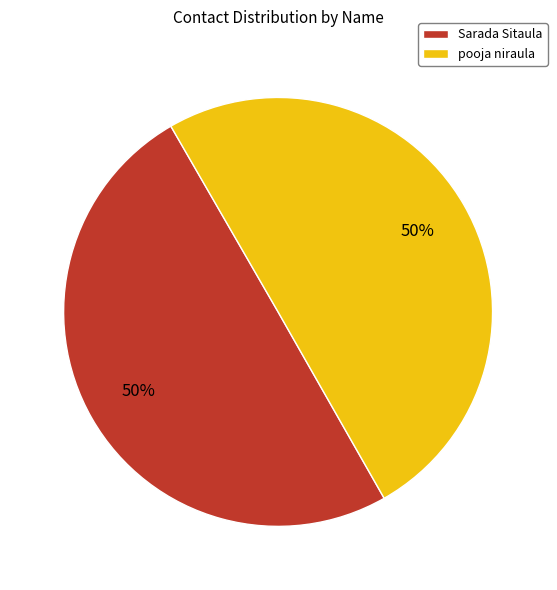

To the nearest percent, what is the average slice percentage?

50%